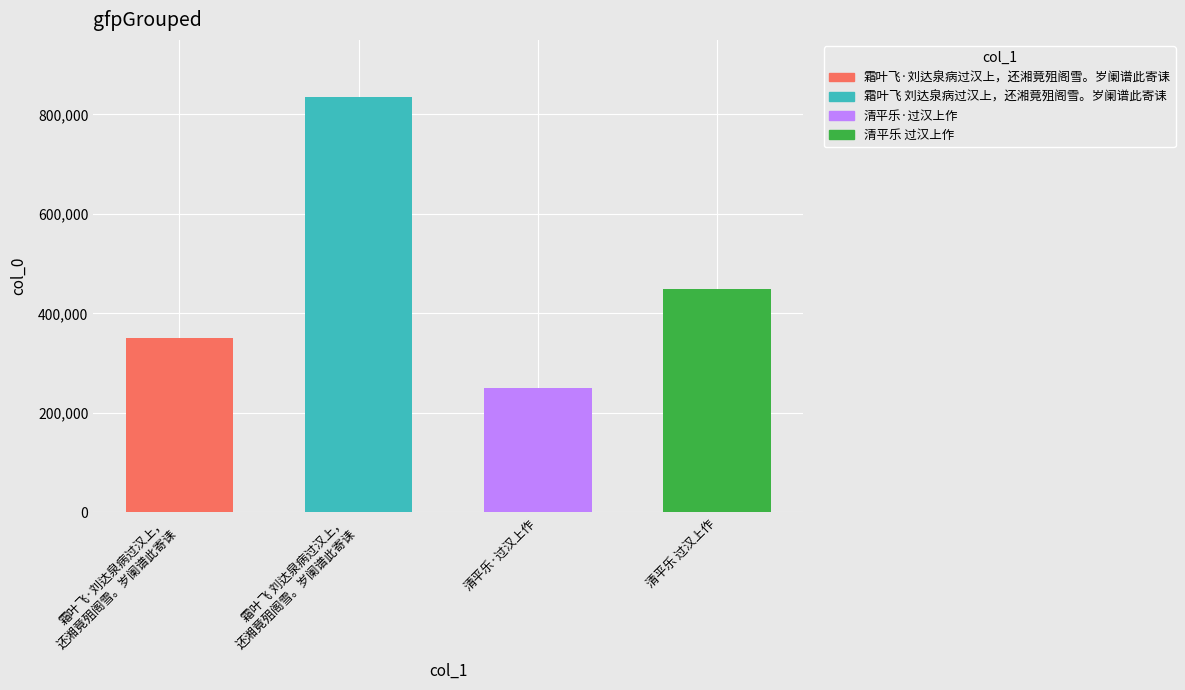

Which label corresponds to the largest value in the chart?

霜叶飞 刘达泉病过汉上，
还湘竟殂阁雪。岁阑谱此寄诔